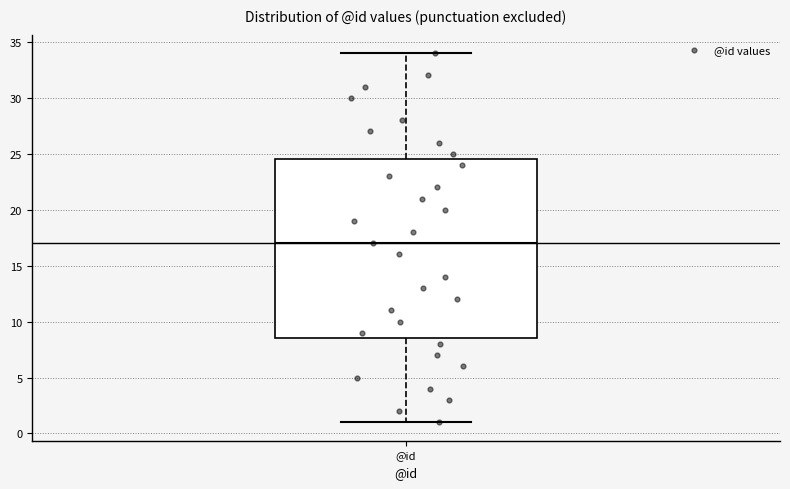

Transcribe this box plot: give where the median line is, the range the box spans, and where the two whiskers end, as read against the y-axis. The values are not printed on the chart, so give them approximately, as read against the axis.

median 17.0, box 8.5 to 24.5, whiskers 1.0 to 34.0